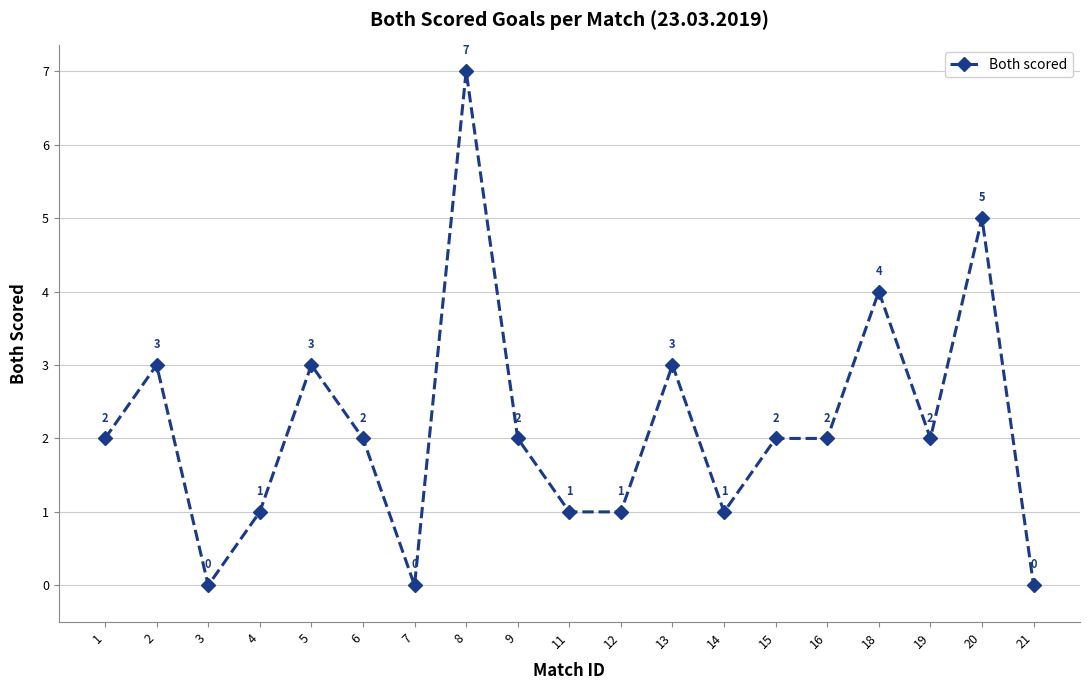

Does the chart have visible grid lines?

Yes